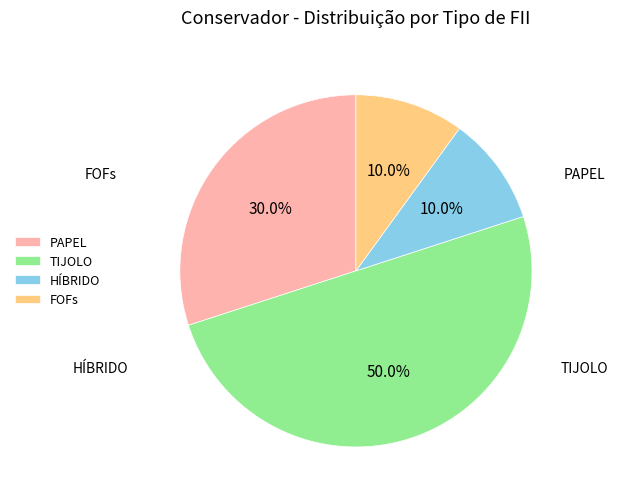

What percentage is NOT represented by HÍBRIDO?

90.0%